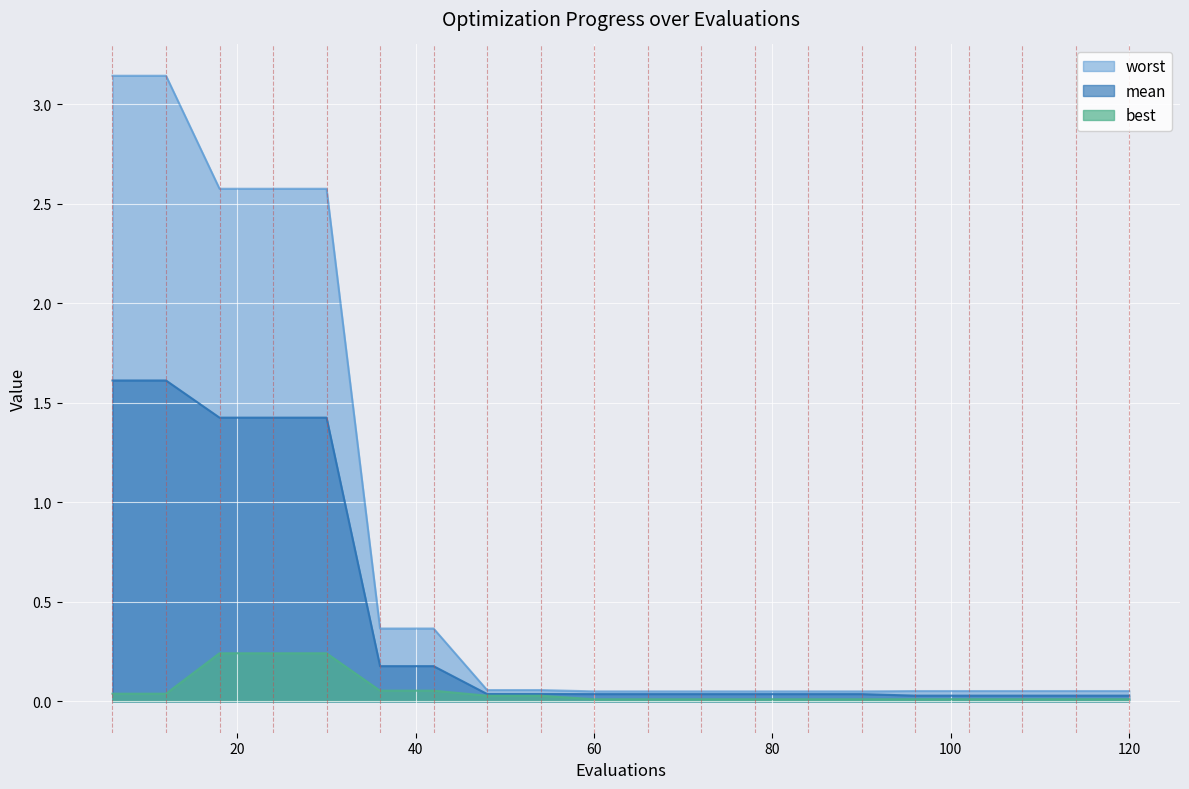

True or false: worst and best cross at least once.

False